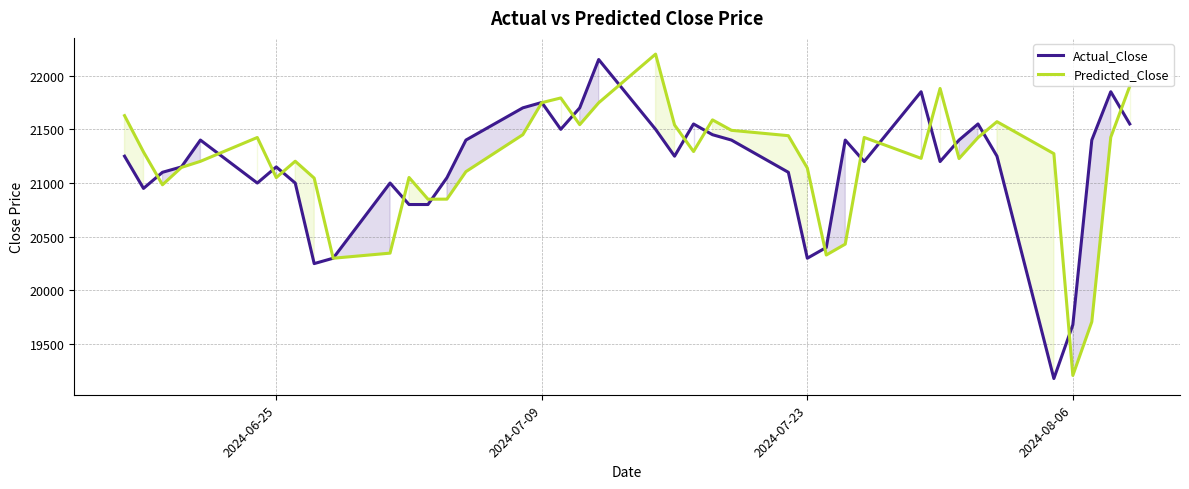

Which series has the largest range (max minus min)?

Predicted_Close